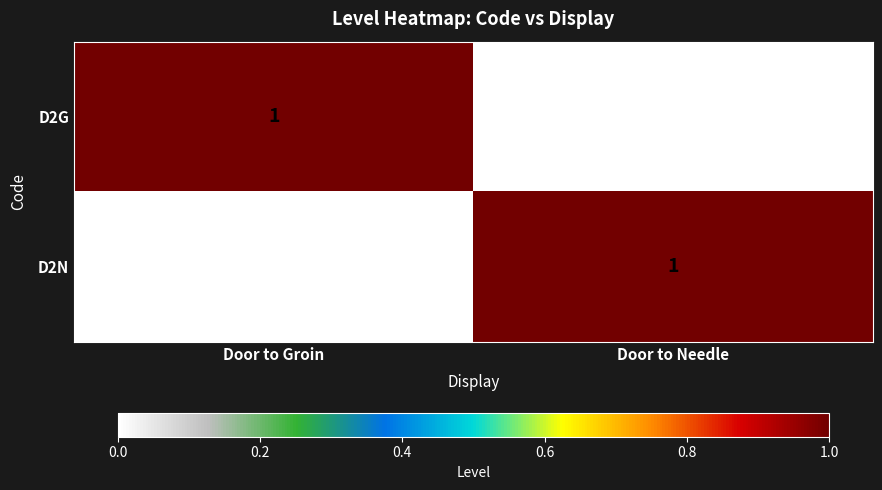

At which label is D2G closest to 0?

Door to Needle